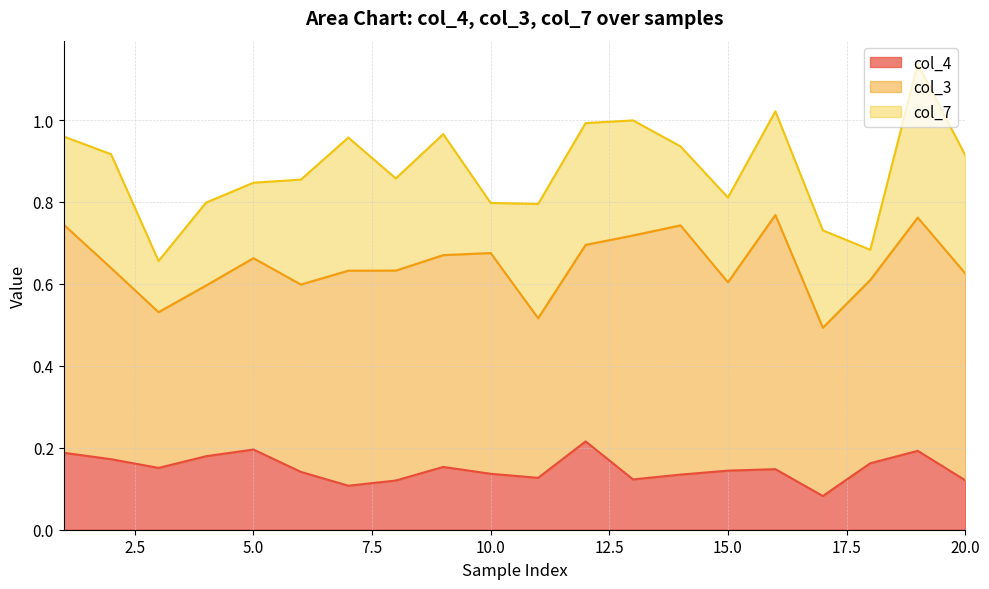

Which category has the lowest value across all series?

18